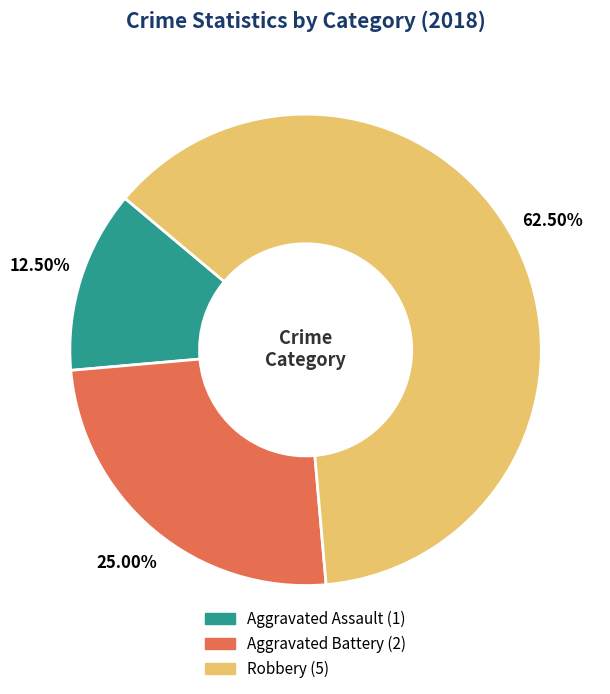

What is the ratio of the value at Aggravated Battery to the value at Robbery?

0.4